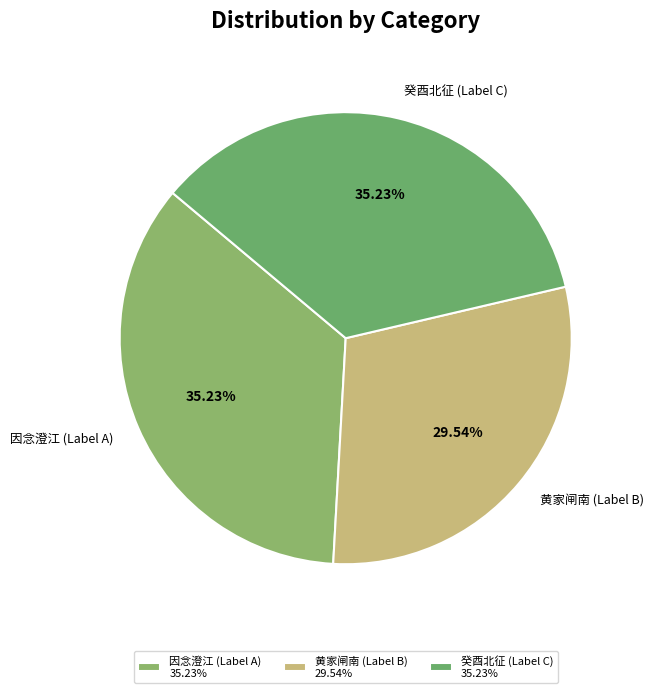

How many segments does this pie chart have?

3